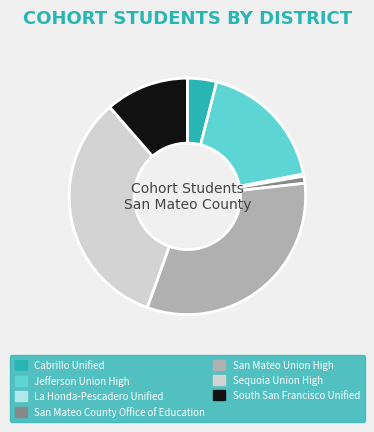

Rank the categories by value from highest to lowest.

Sequoia Union High, San Mateo Union High, Jefferson Union High, South San Francisco Unified, Cabrillo Unified, San Mateo County Office of Education, La Honda-Pescadero Unified